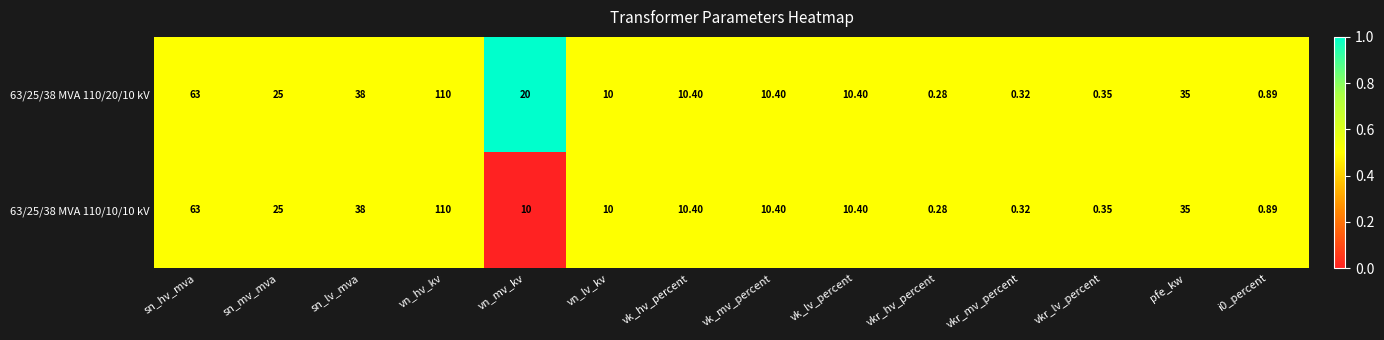

Which category has the highest value across all series?

vn_hv_kv